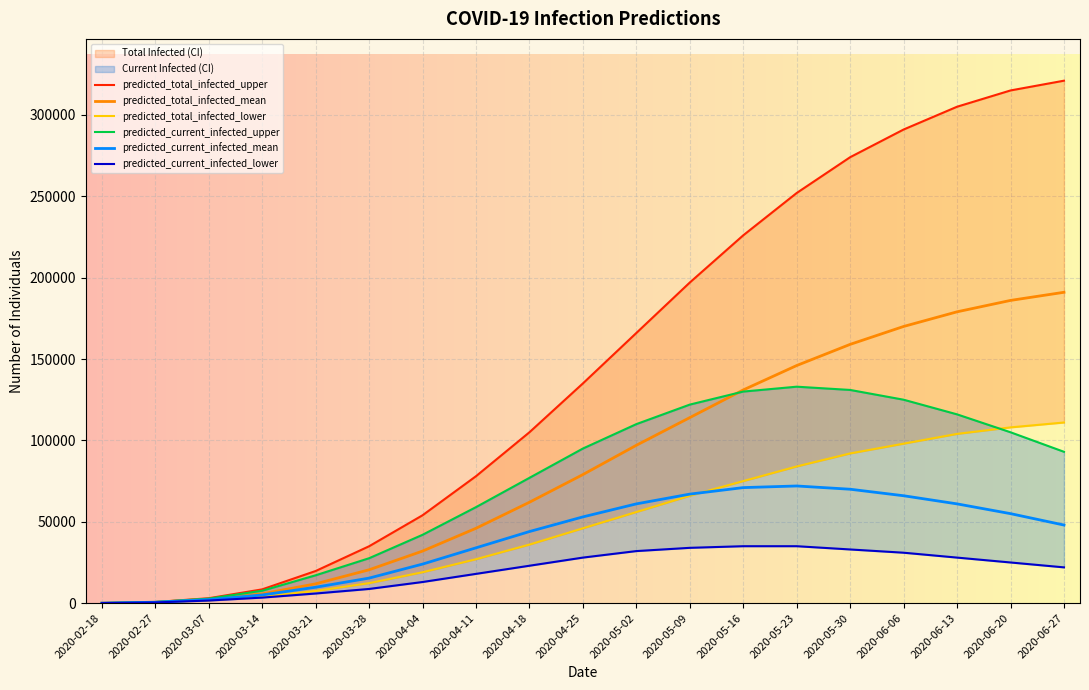

What is the label of the 8th point from the left?

2020-04-11